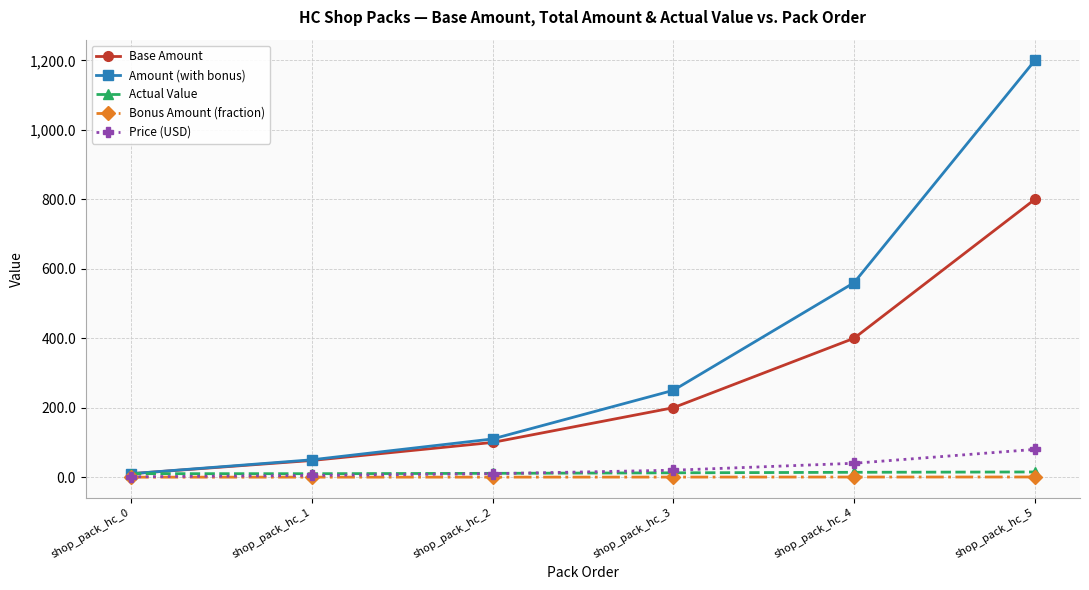

Which series changed the most between shop_pack_hc_1 and shop_pack_hc_5?

Amount (with bonus)